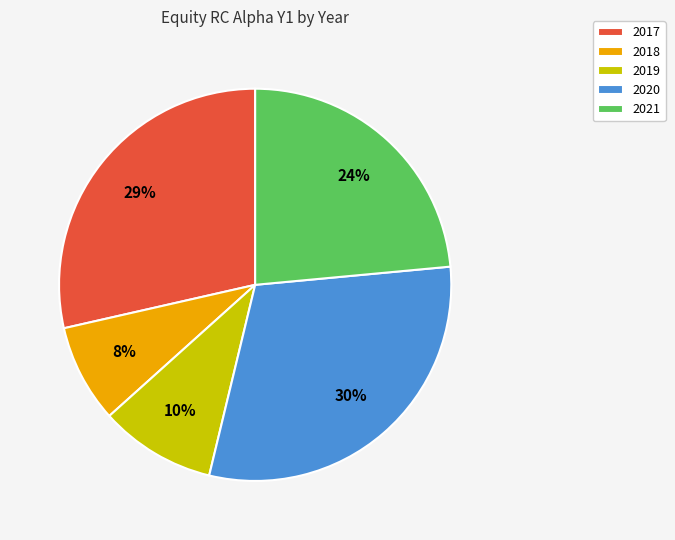

To the nearest percent, what portion does 2021 represent?

24%